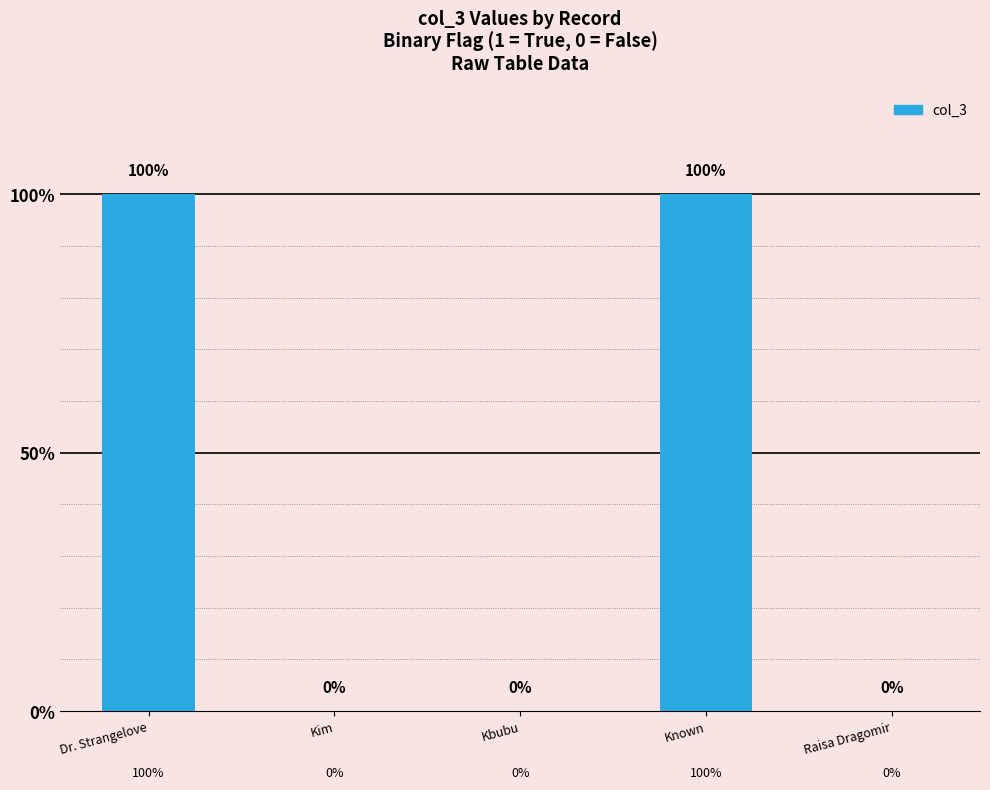

What is the label of the 5th bar from the left?

Raisa Dragomir